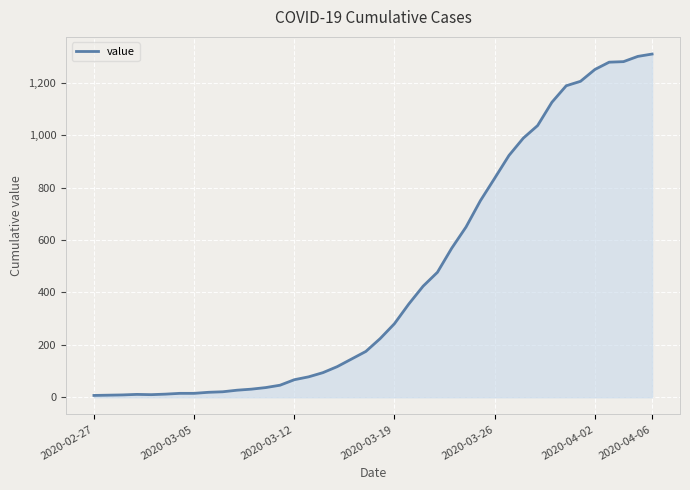

What is the maximum value shown in the chart?

1310